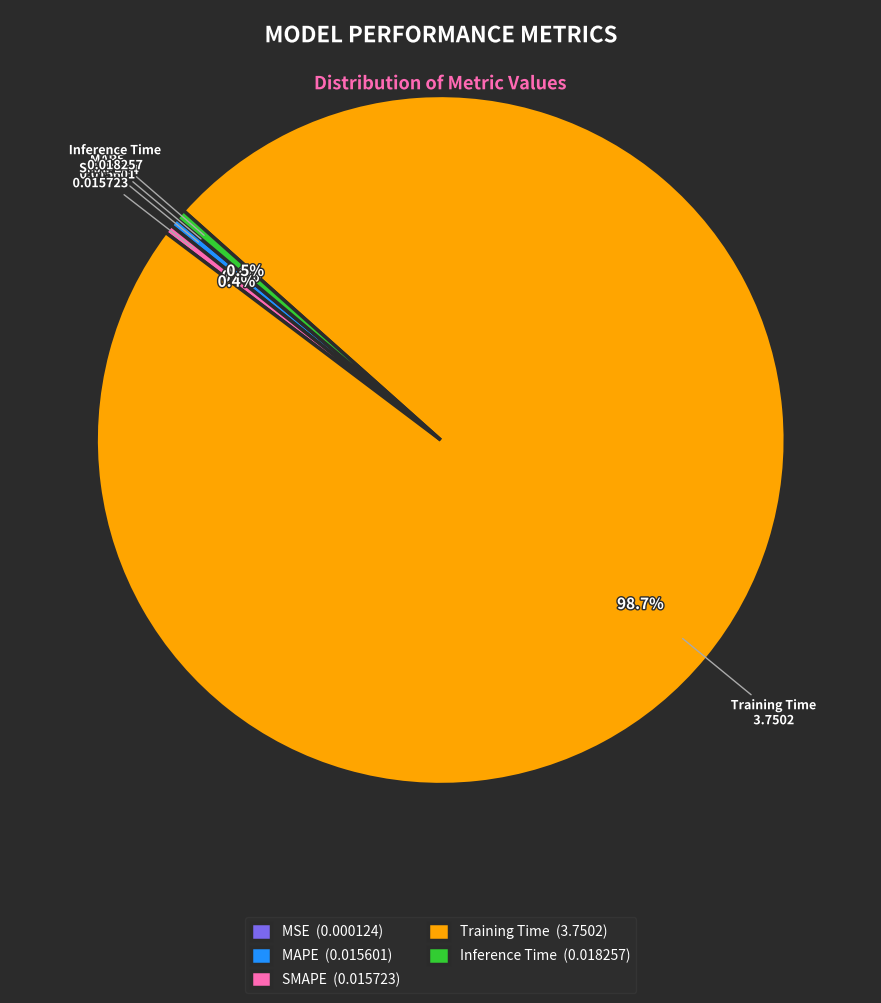

To the nearest percent, what portion does Training Time represent?

99%